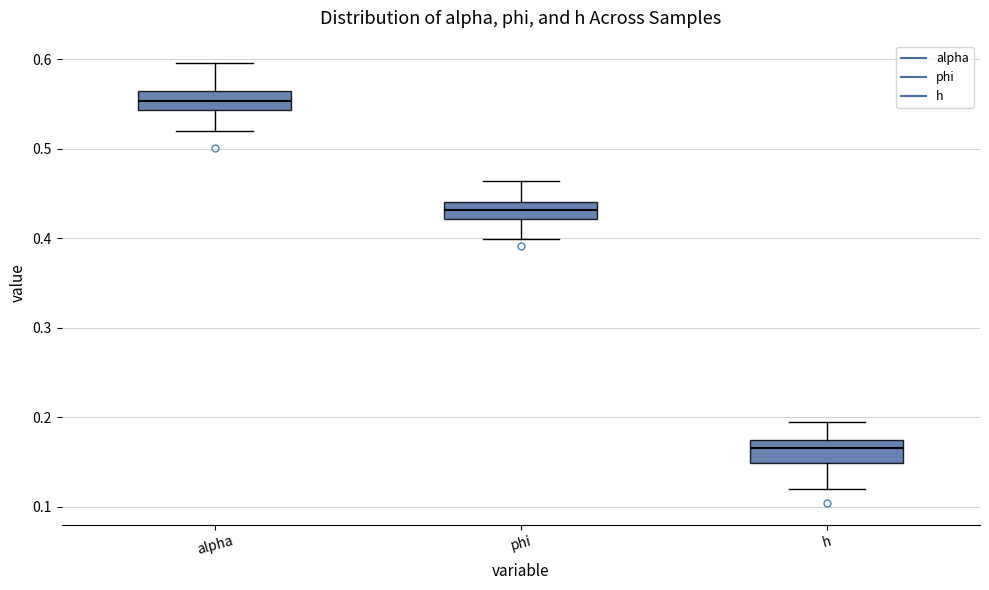

Reading left to right, read every box against the y-axis: the position of its median line, the range the box covers, and the ends of its whiskers. The values are not printed on the chart, so give them approximately, as read against the axis.

alpha: median 0.55, box 0.54 to 0.56, whiskers 0.52 to 0.60
phi: median 0.43, box 0.42 to 0.44, whiskers 0.40 to 0.46
h: median 0.17 (inside the box), box 0.15 to 0.17, whiskers 0.12 to 0.19